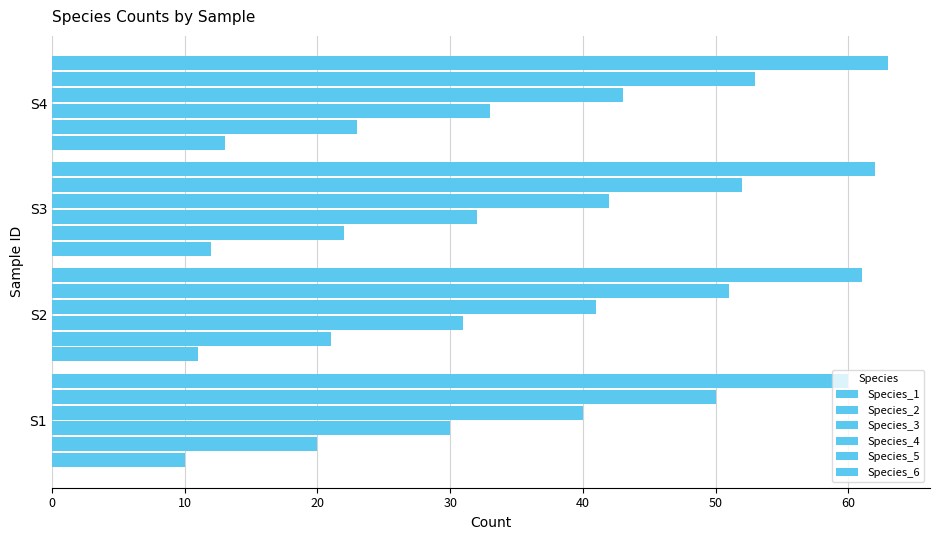

How many data points in Species_5 are less than 52?

2